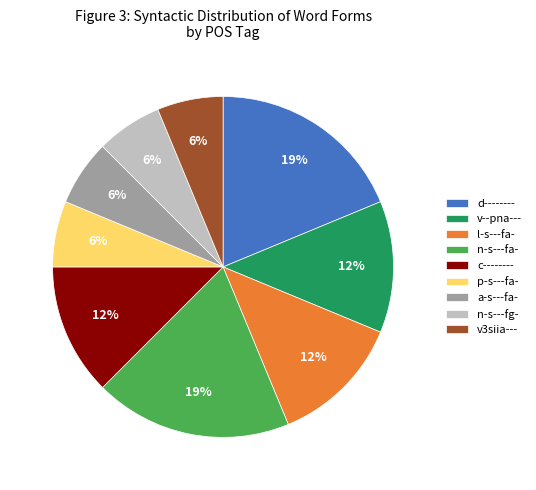

Is a-s---fa- the majority of the pie?

No